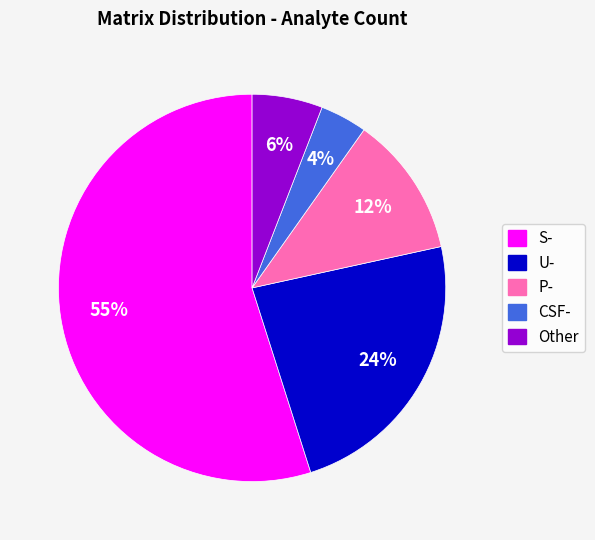

To the nearest percent, what is the average slice percentage?

20%